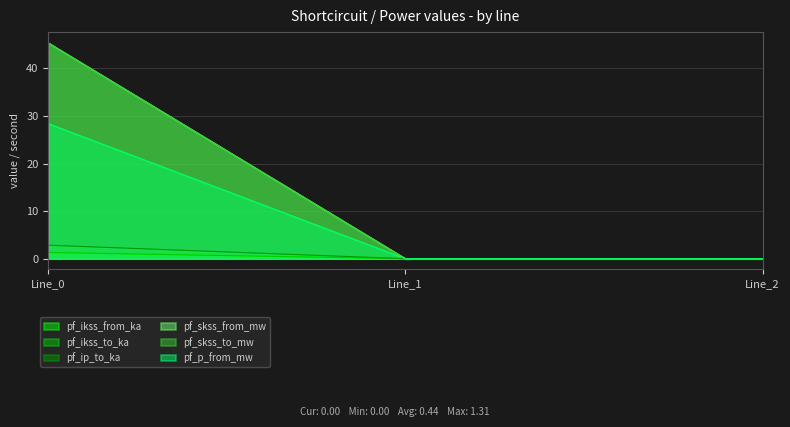

The pf_skss_from_mw series shows 45.4 at Line_0. True or false?

True